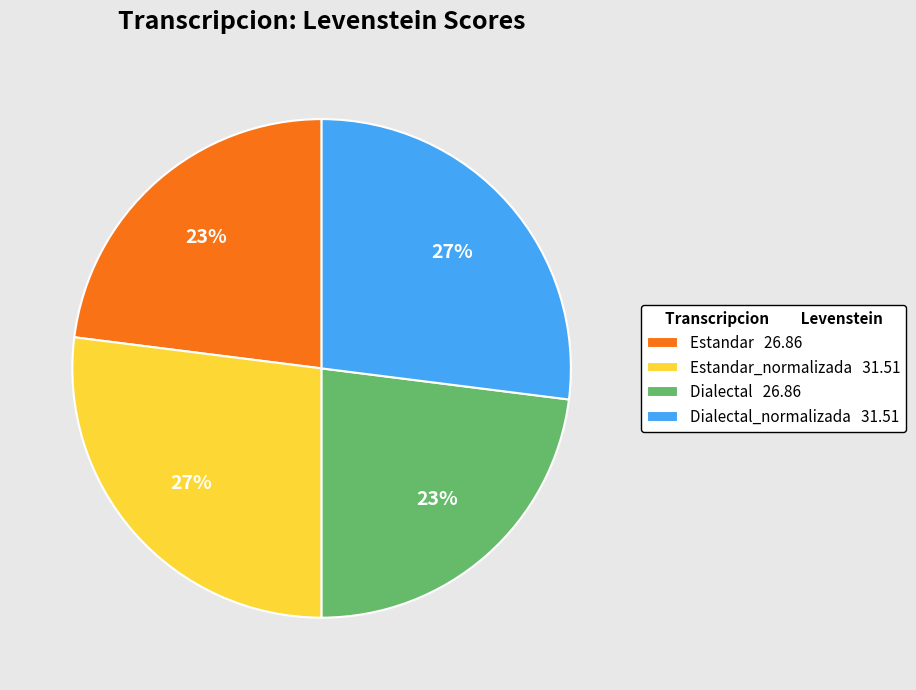

What percentage is the Dialectal 26.86 slice, to the nearest percent?

23%